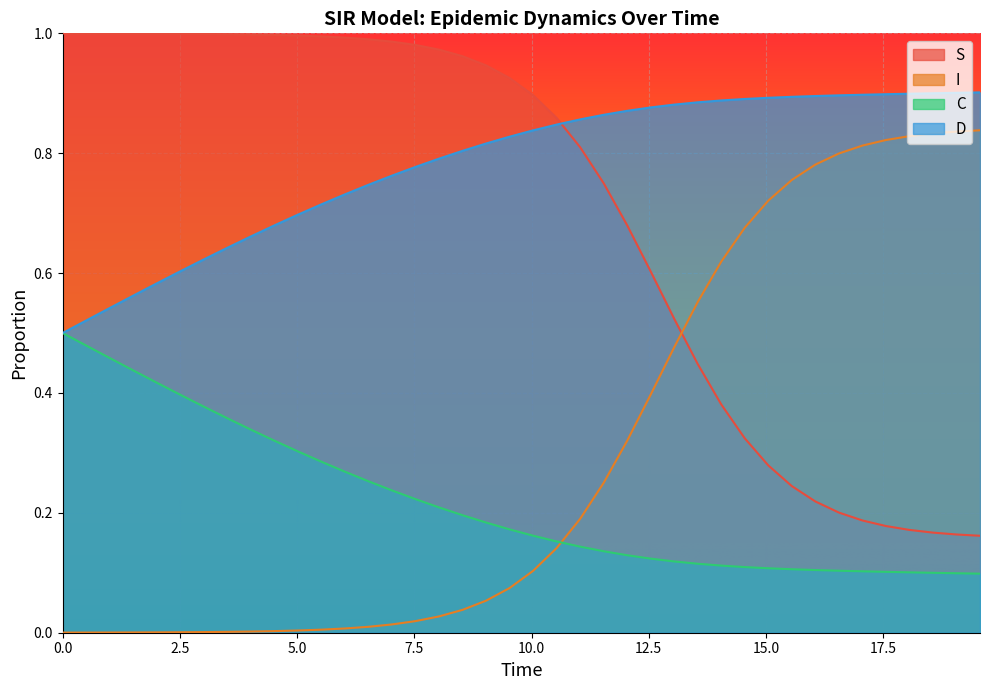

List the series in order of their peak value, highest first.

S, D, I, C